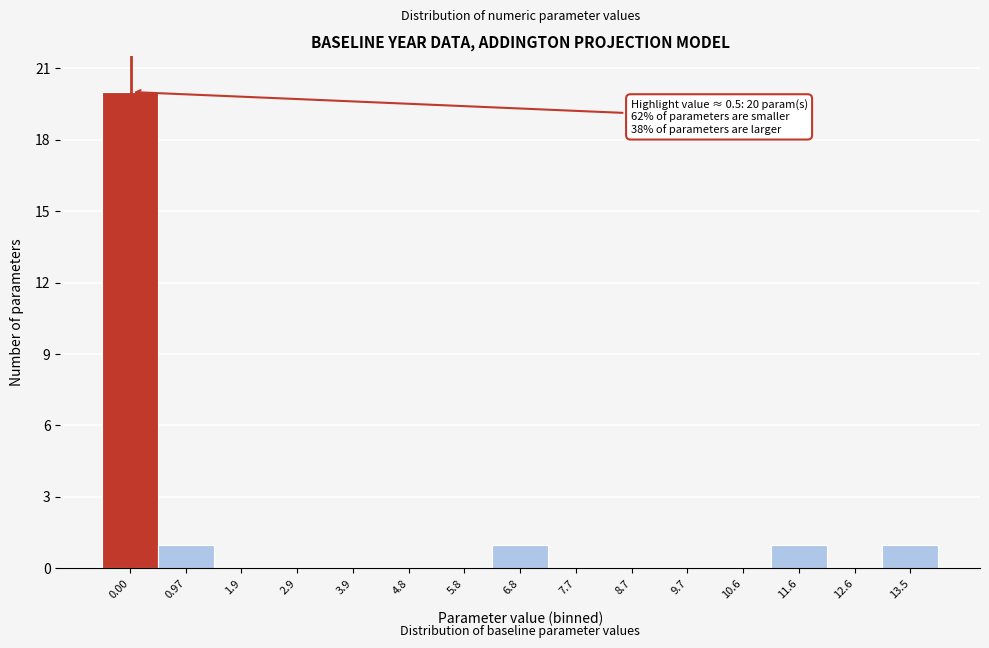

Reading left to right, what are all the values shown in this chart?

0.00=20	0.97=1	1.9=0	2.9=0	3.9=0	4.8=0	5.8=0	6.8=1	7.7=0	8.7=0	9.7=0	10.6=0	11.6=1	12.6=0	13.5=1